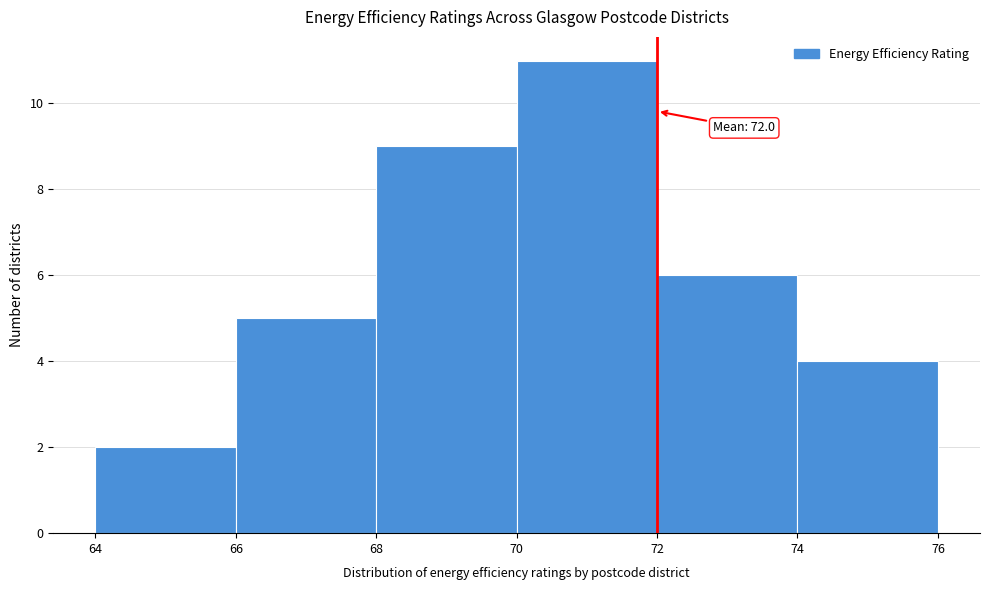

Over which range of the x-axis is the bar tallest?

70 to 72